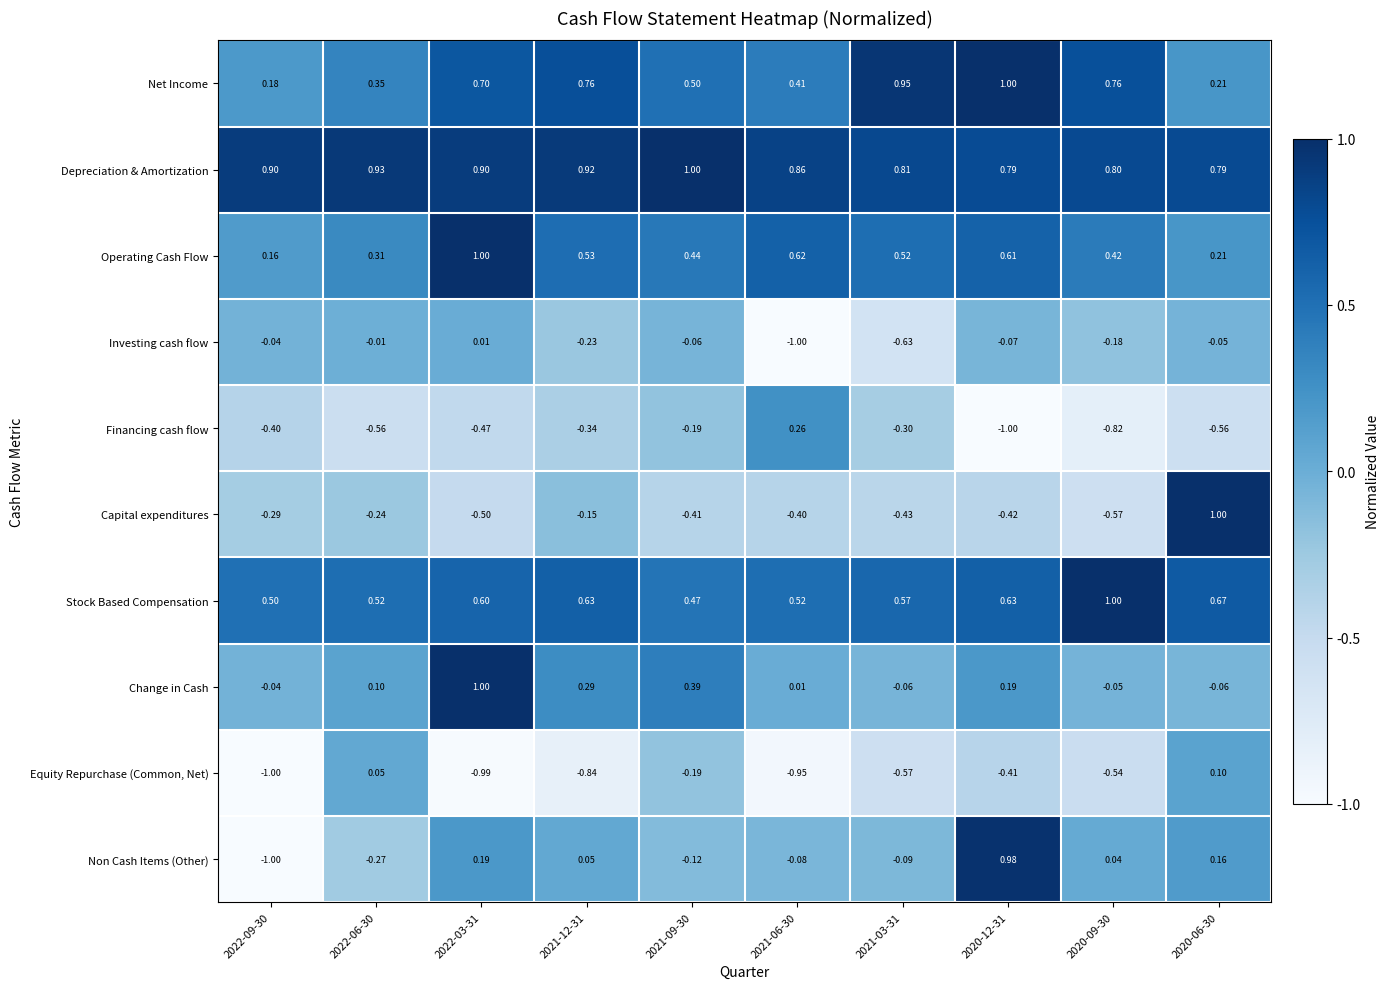

Is the value of Operating Cash Flow at 2022-03-31 greater than the value of Non Cash Items (Other) at 2021-09-30?

Yes